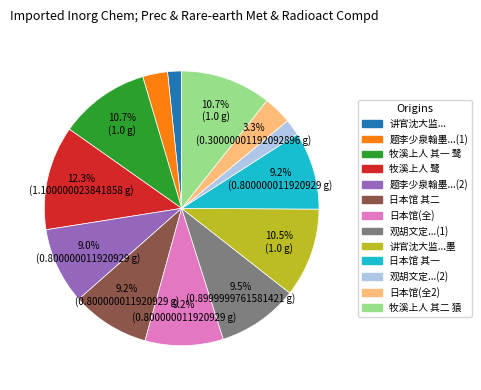

Does any single category account for the majority?

No